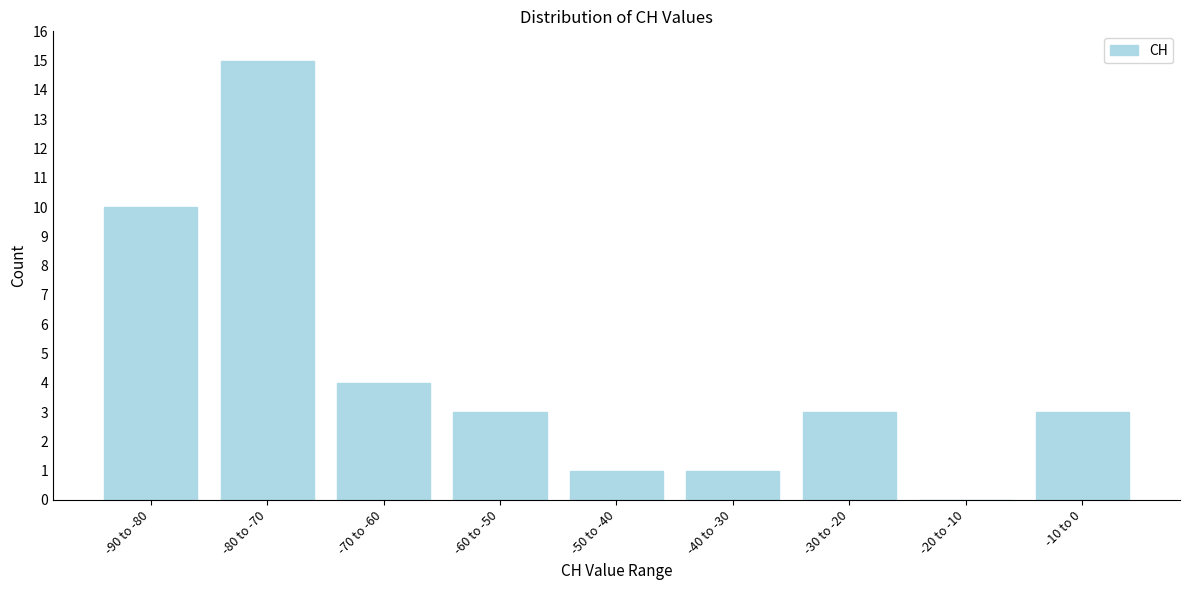

Reading right to left, extract all data points from this chart.

-10 to 0=3	-20 to -10=0	-30 to -20=3	-40 to -30=1	-50 to -40=1	-60 to -50=3	-70 to -60=4	-80 to -70=15	-90 to -80=10